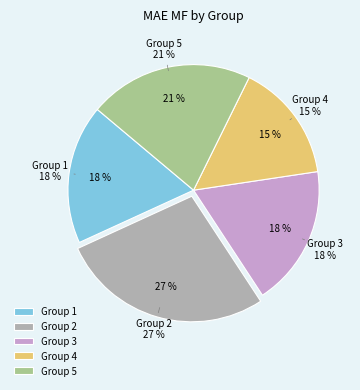

The 1 slice represents 18% of the pie. True or false?

True